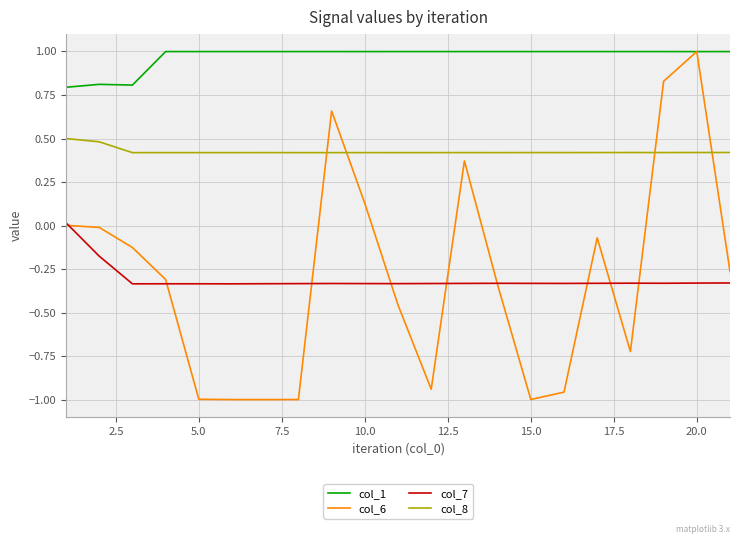

Does the chart display data point markers on the line(s)?

No